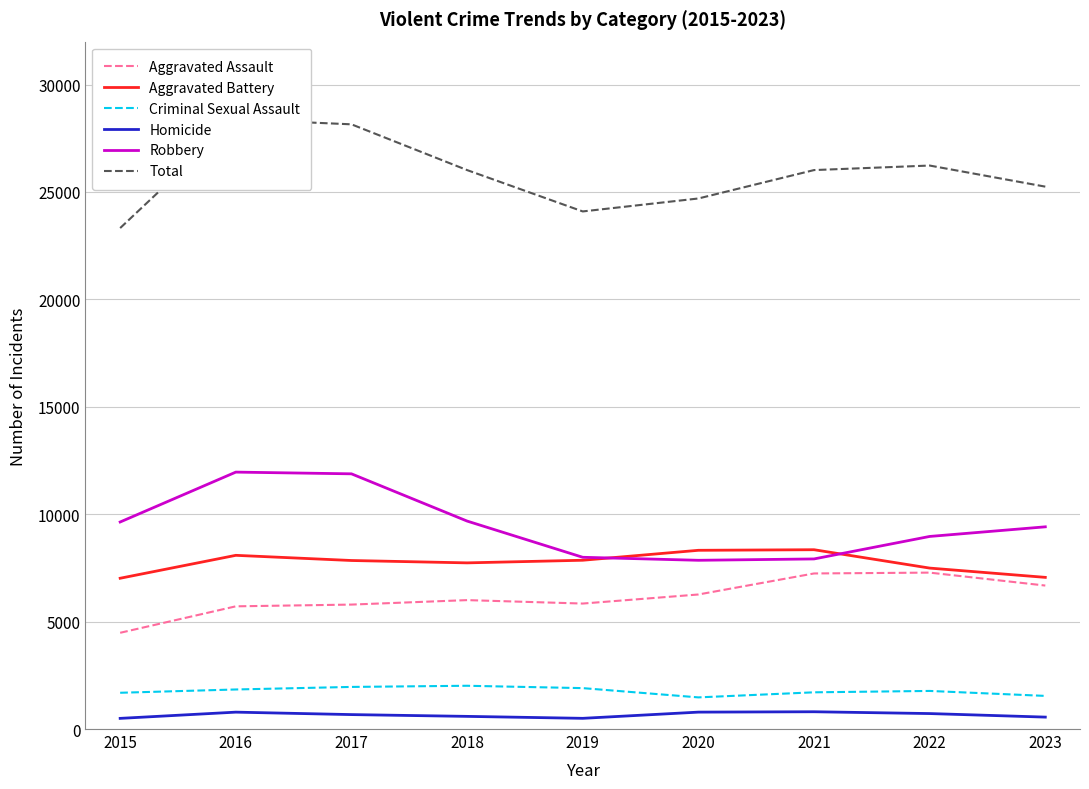

Is the value of Aggravated Battery at 2015 greater than the value of Criminal Sexual Assault at 2016?

Yes